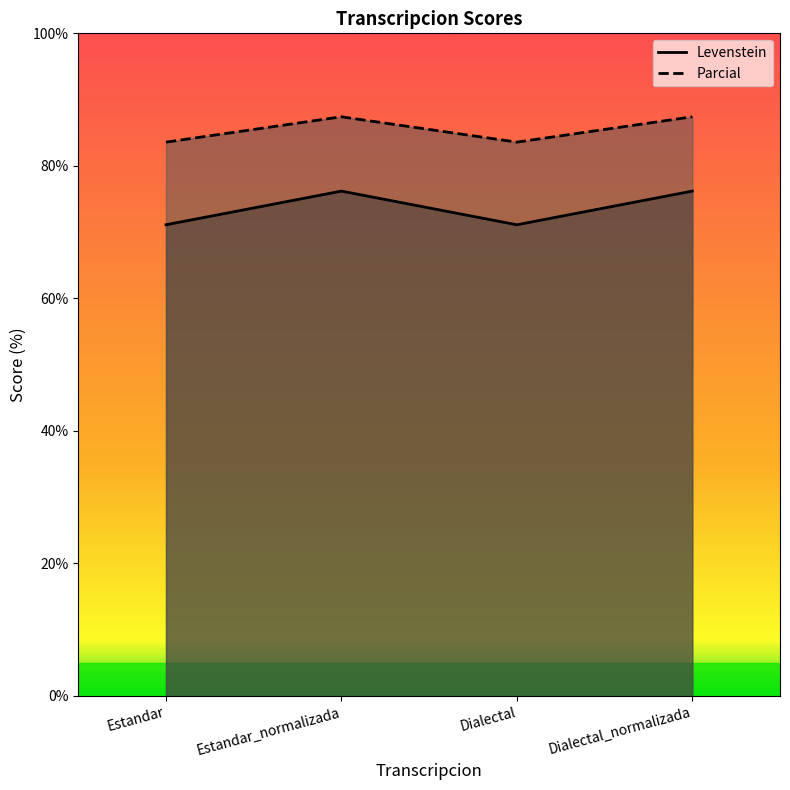

True or false: Parcial and Levenstein intersect in this chart.

False